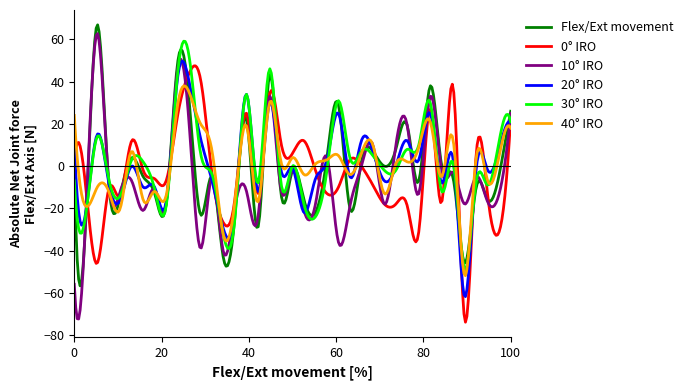

What is the maximum value for 30° IRO?

59.2